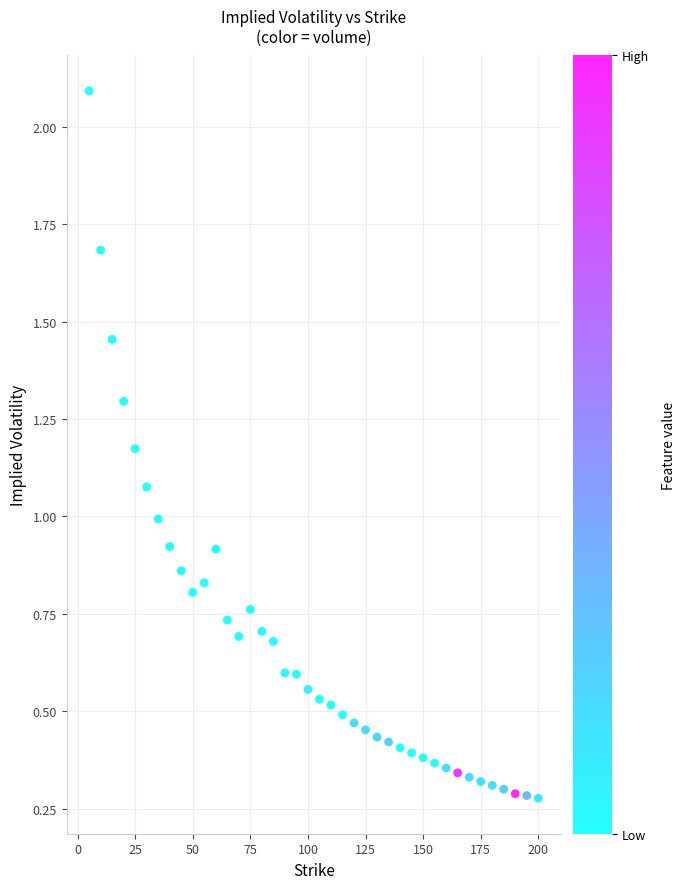

What is the range of Y values (max minus min)?

1.8